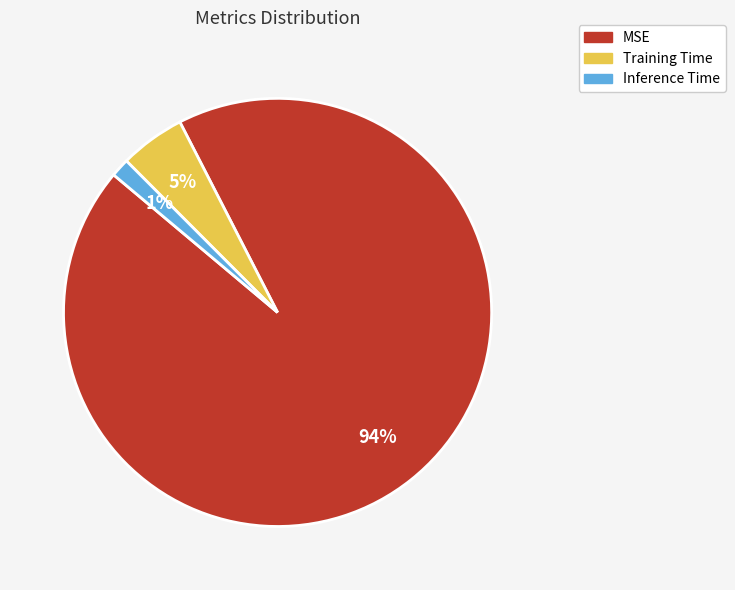

Does MSE account for over 50% of the chart?

Yes